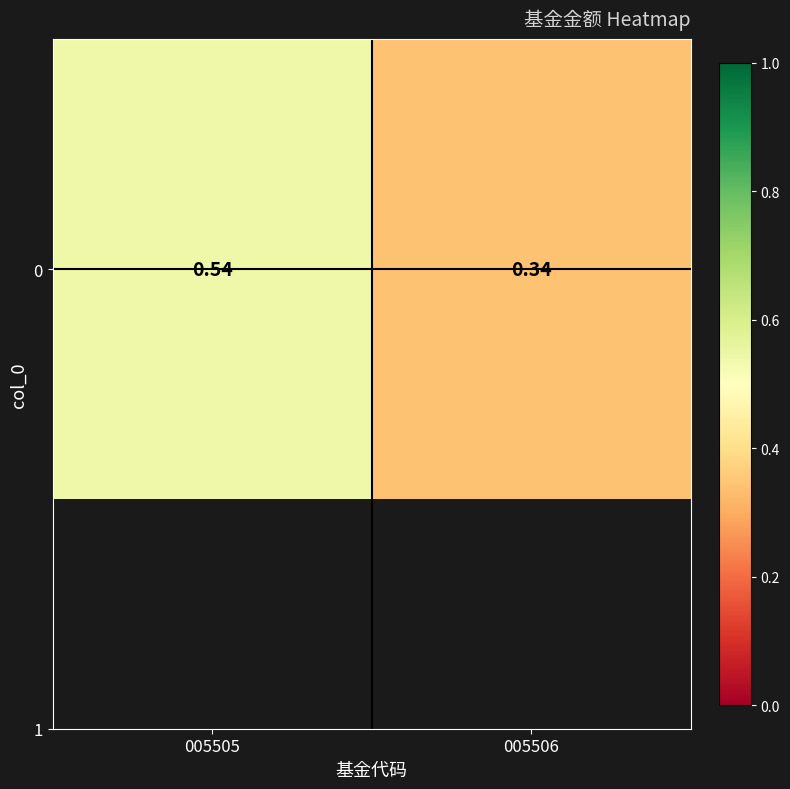

What is the change in value from 005505 to 005506?

-0.2